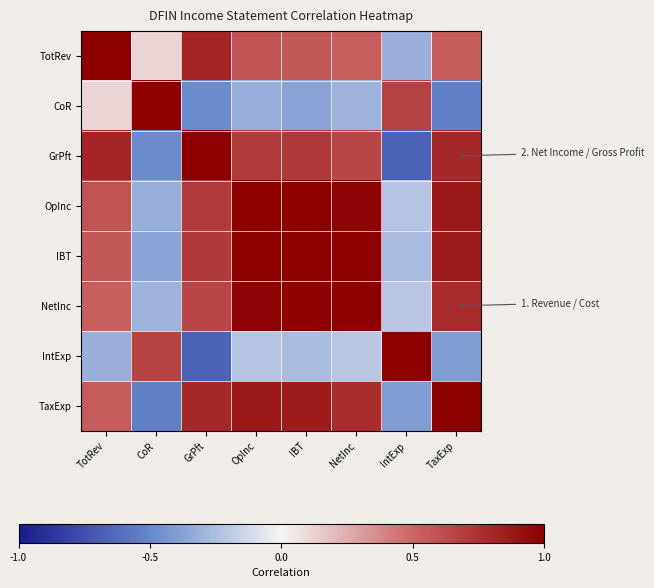

How many series are shown in this chart?

8